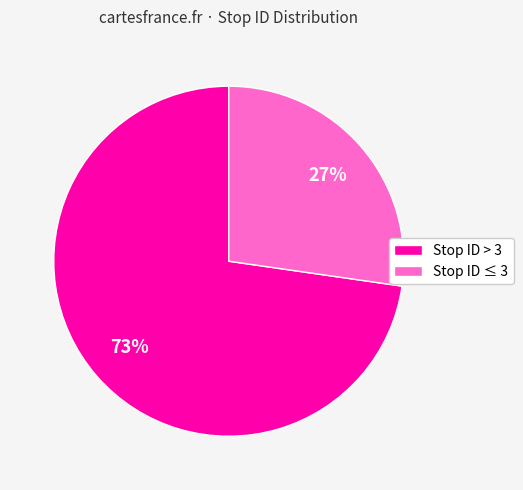

To the nearest percent, what is the combined percentage of Stop ID > 3 and Stop ID ≤ 3?

100%